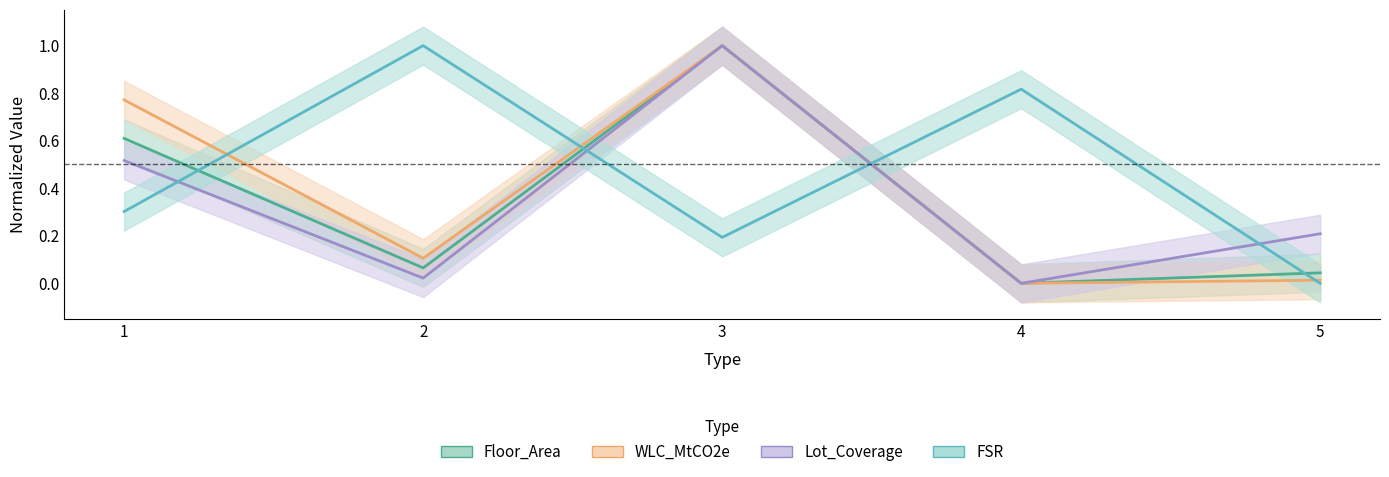

What is the sum of all FSR values?

2.3